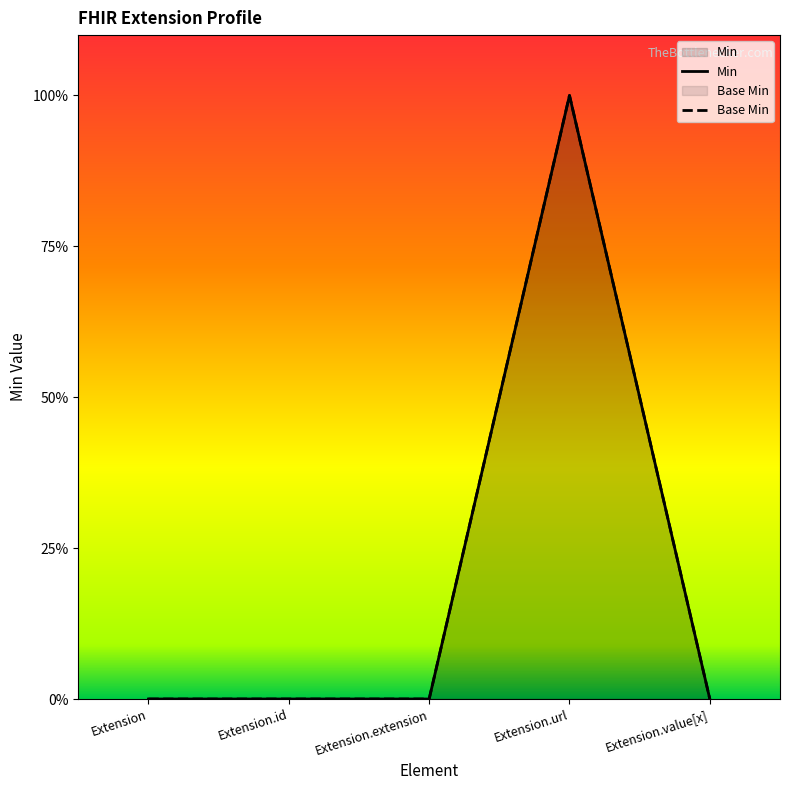

What is the sum of all Base Min values?

1